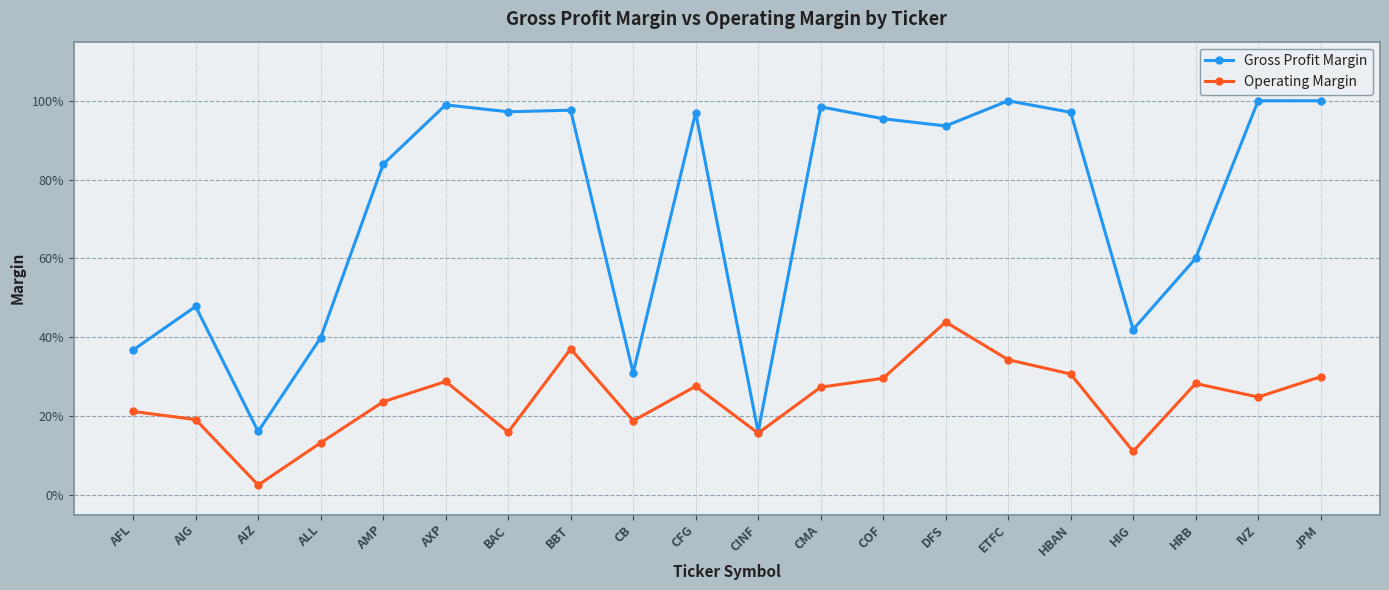

Does the chart display data point markers on the line(s)?

Yes